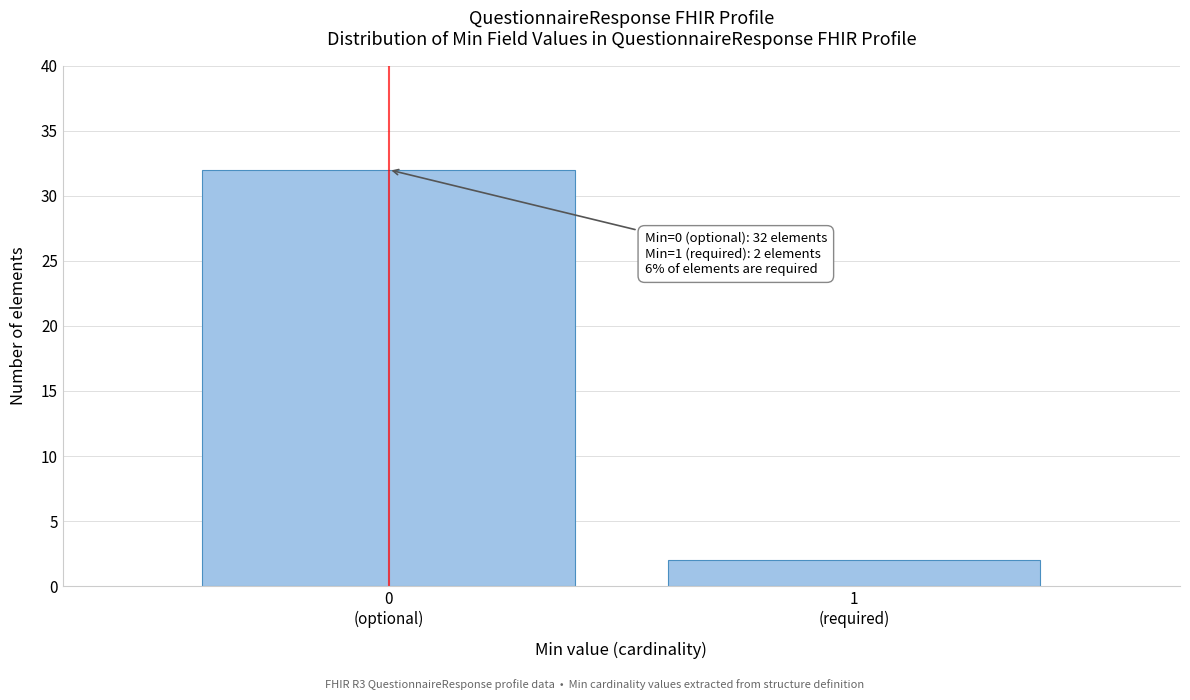

Reading left to right, list all the values displayed in this chart.

32	2